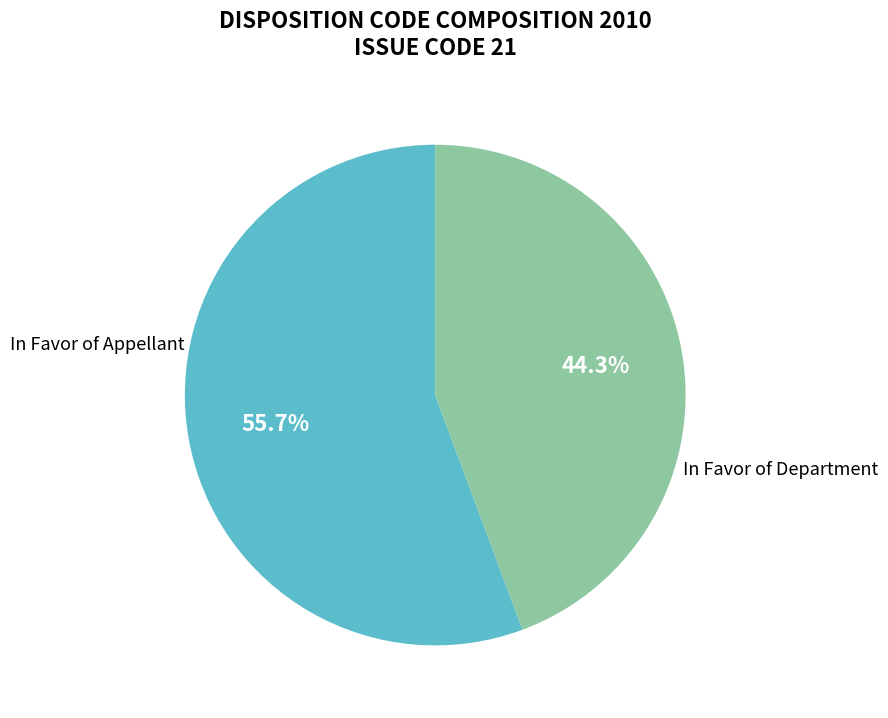

Is there a majority slice in this chart?

Yes